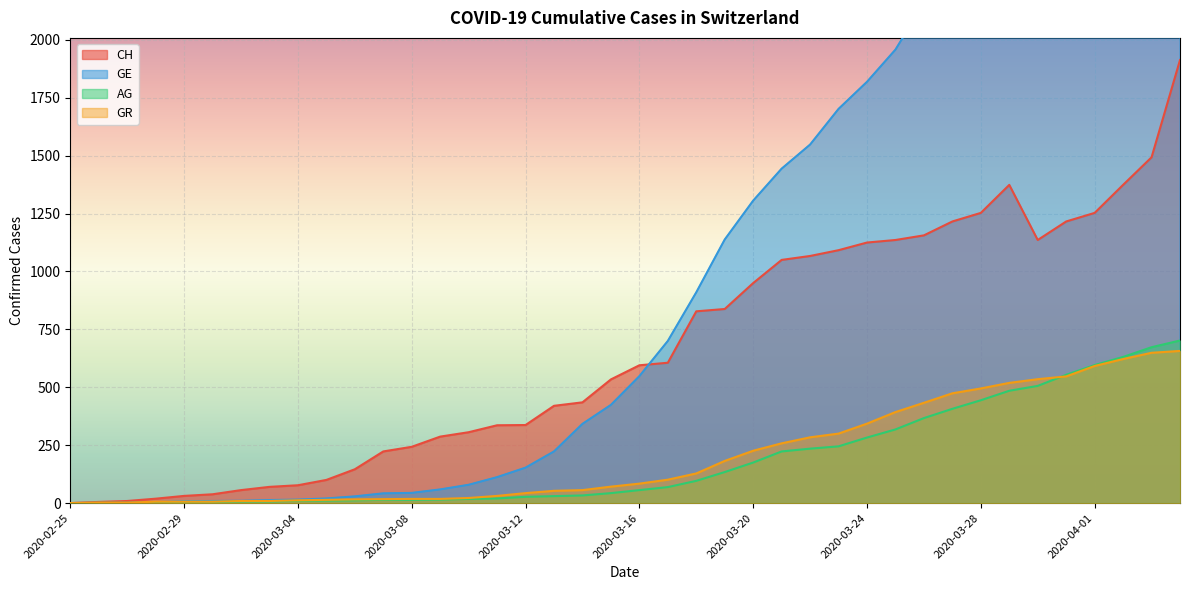

The value of CH at 2020-03-08 is 366. True or false?

False